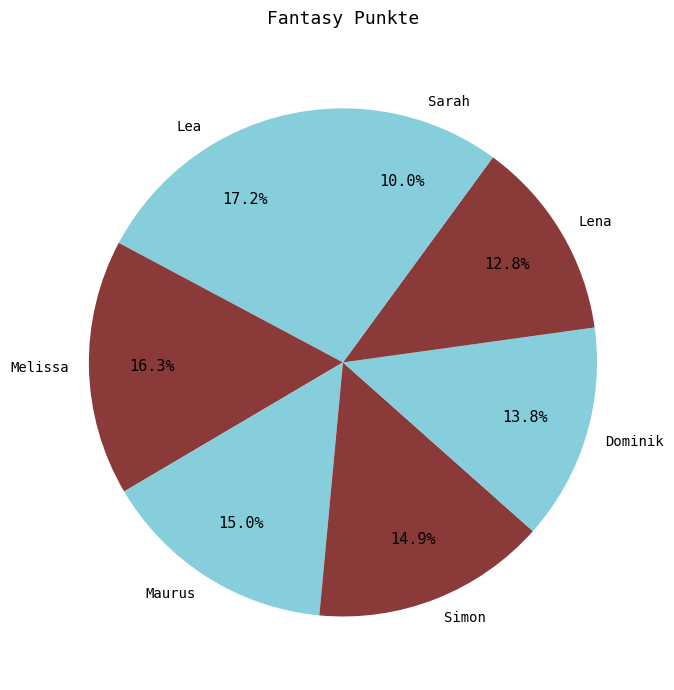

Is there a majority slice in this chart?

No